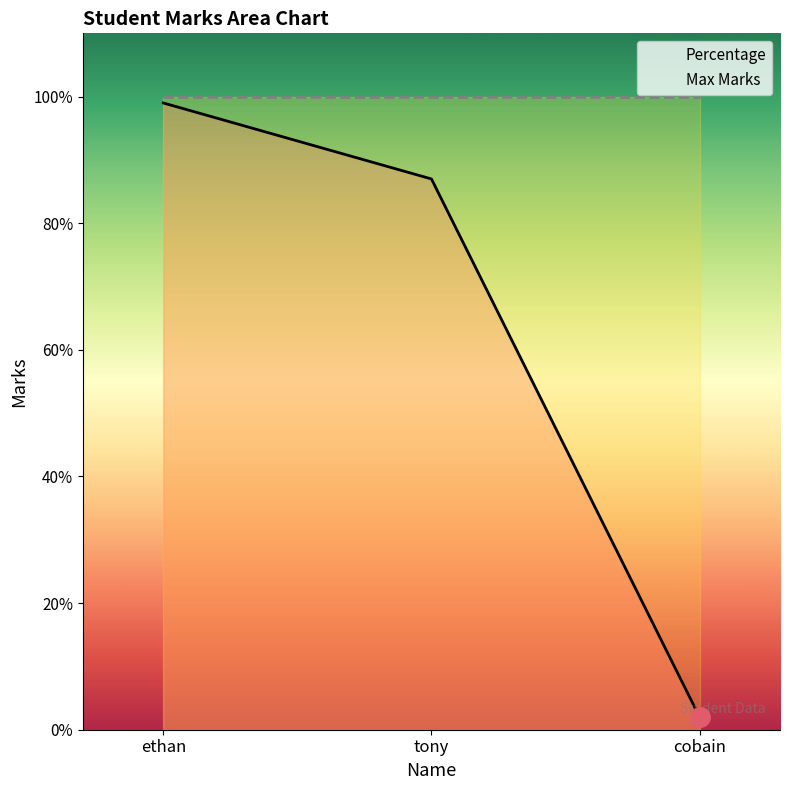

Is the value of Max Marks at tony greater than the value of Percentage at cobain?

Yes